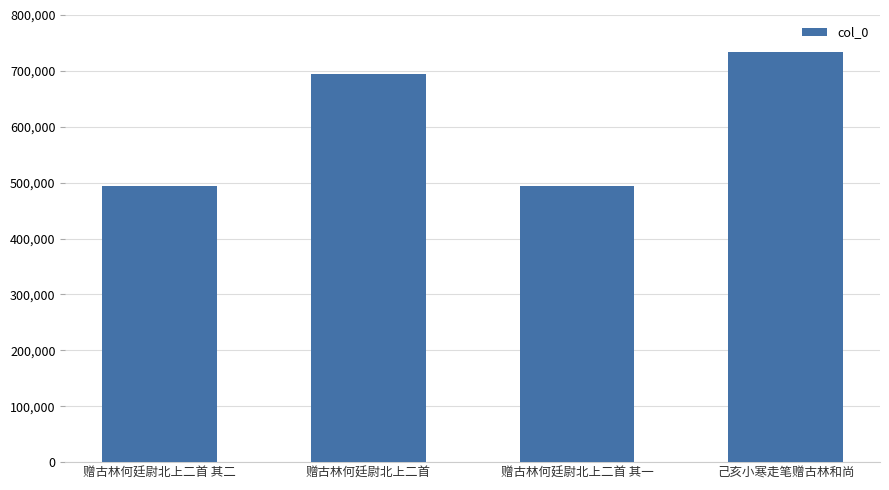

What is the difference between the values at 赠古林何廷尉北上二首 其二 and 赠古林何廷尉北上二首 其一?

1